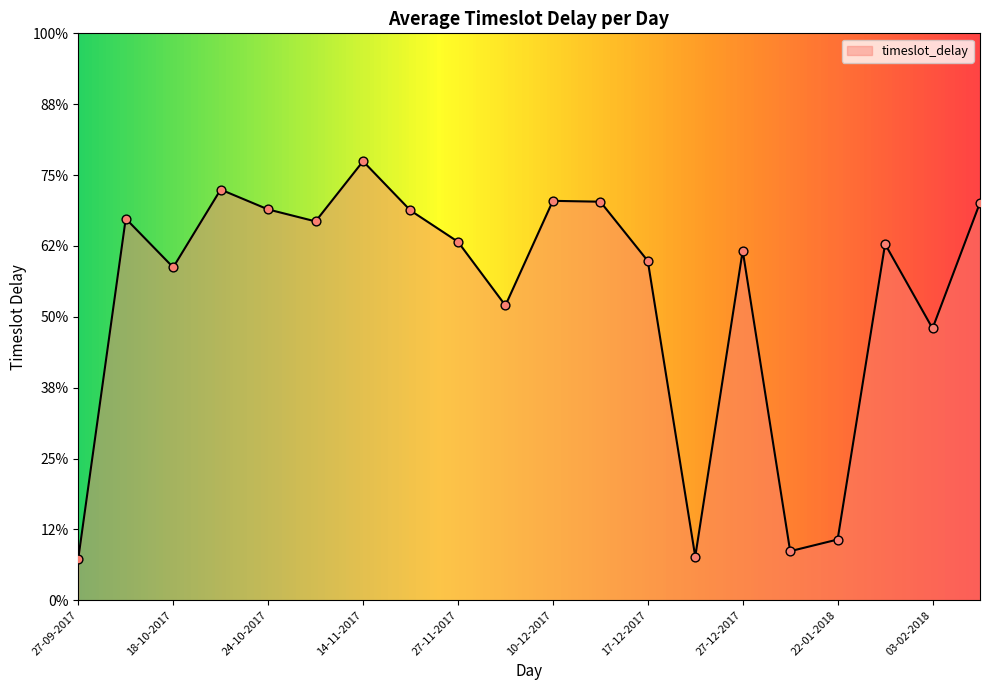

Does the chart have visible grid lines?

No